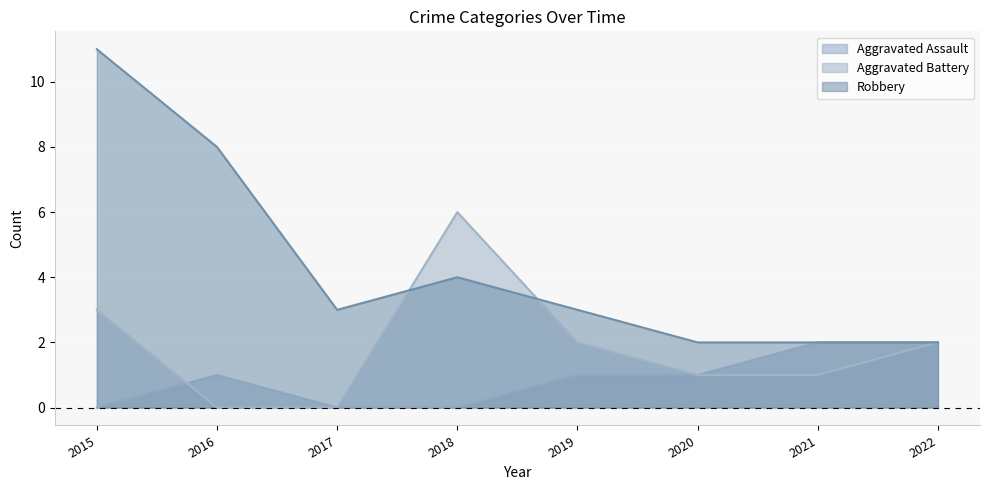

Rank the series by their maximum value, from lowest to highest.

Aggravated Assault, Aggravated Battery, Robbery